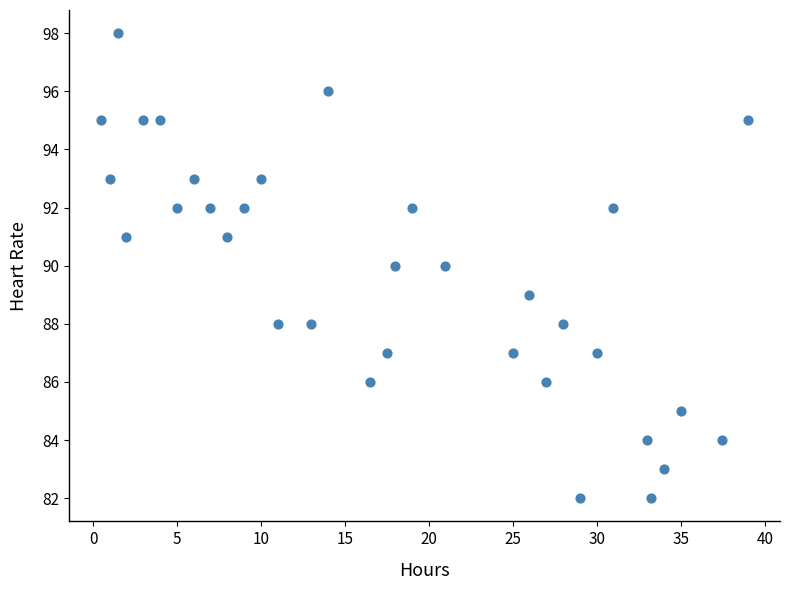

What is the range of Y values (max minus min)?

16